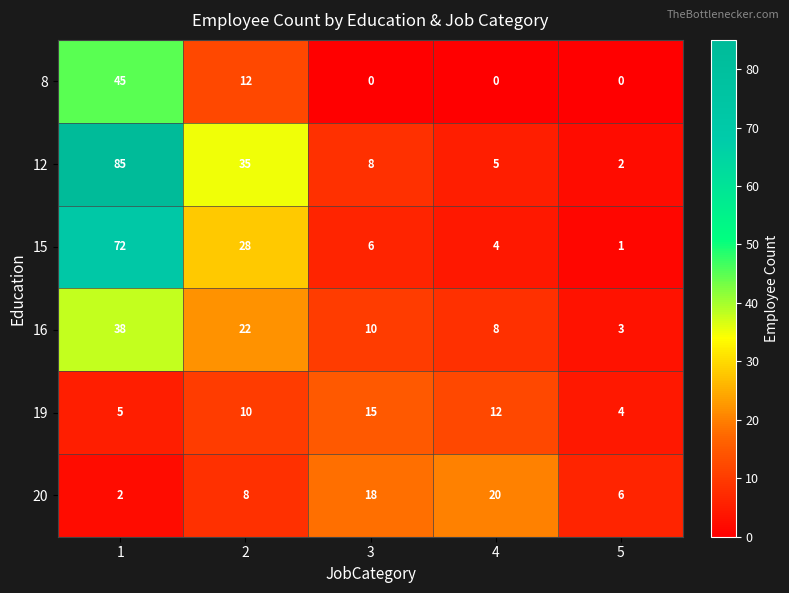

At which label does 19 reach its peak?

3